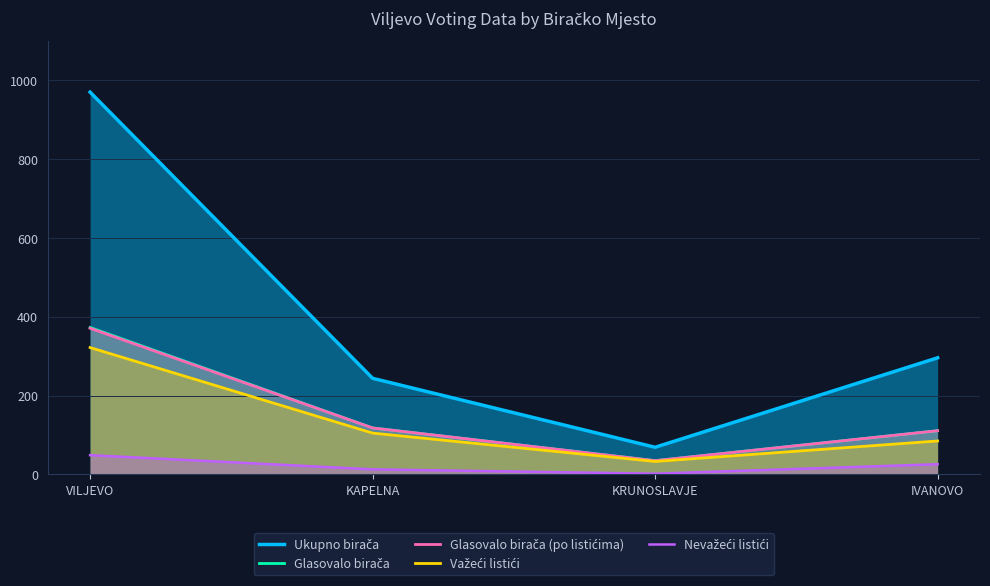

Is the value of Glasovalo birača at VILJEVO greater than the value of Nevažeći listići at VILJEVO?

Yes